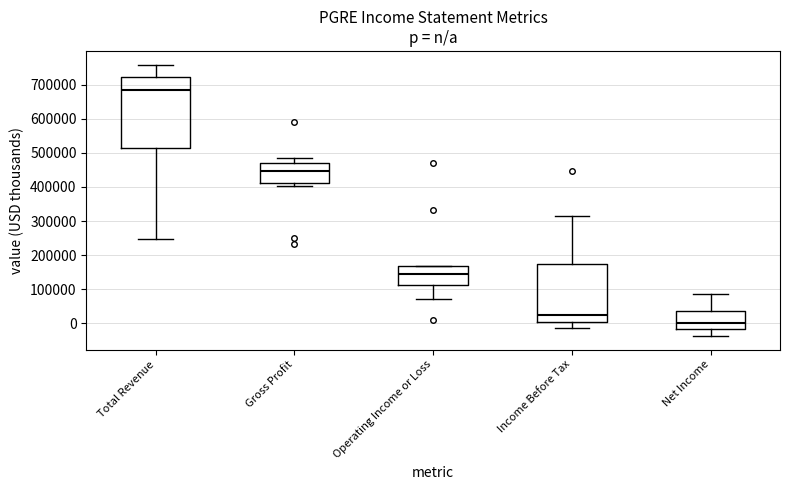

Reading left to right, transcribe this box plot: for each box, give where its median line is, the range the box spans, and where its two whiskers end, as read against the y-axis. The values are not printed on the chart, so give them approximately, as read against the axis.

Total Revenue: median 680000, box 510000 to 720000, whiskers 250000 to 760000
Gross Profit: median 450000, box 410000 to 470000, whiskers 400000 to 480000
Operating Income or Loss: median 150000, box 110000 to 170000, whiskers 70000 to 170000
Income Before Tax: median 20000, box 10000 to 170000, whiskers -10000 to 310000
Net Income: median 0, box -20000 to 40000, whiskers -40000 to 90000